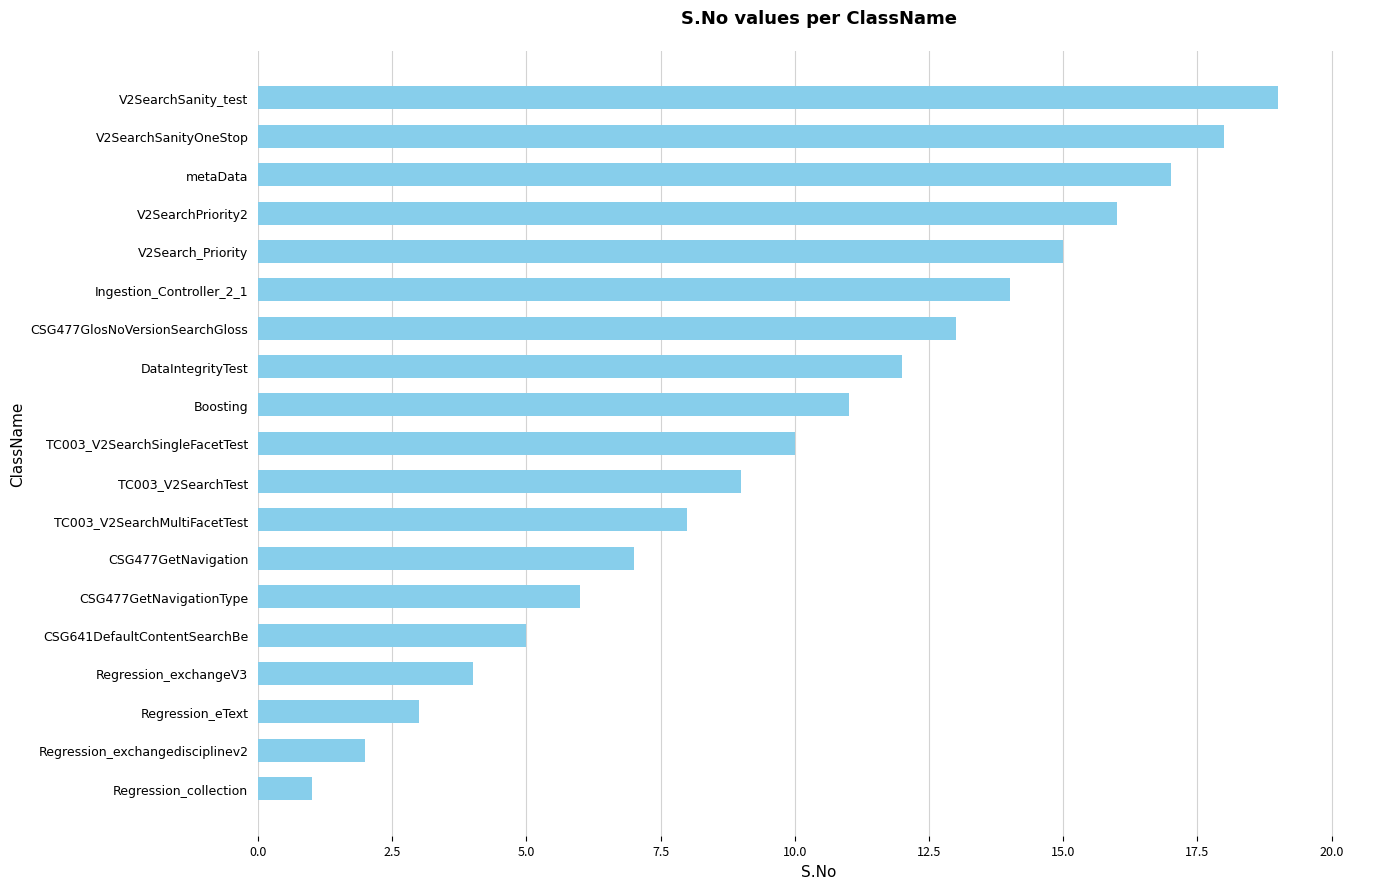

The value at V2SearchPriority2 is 23. True or false?

False